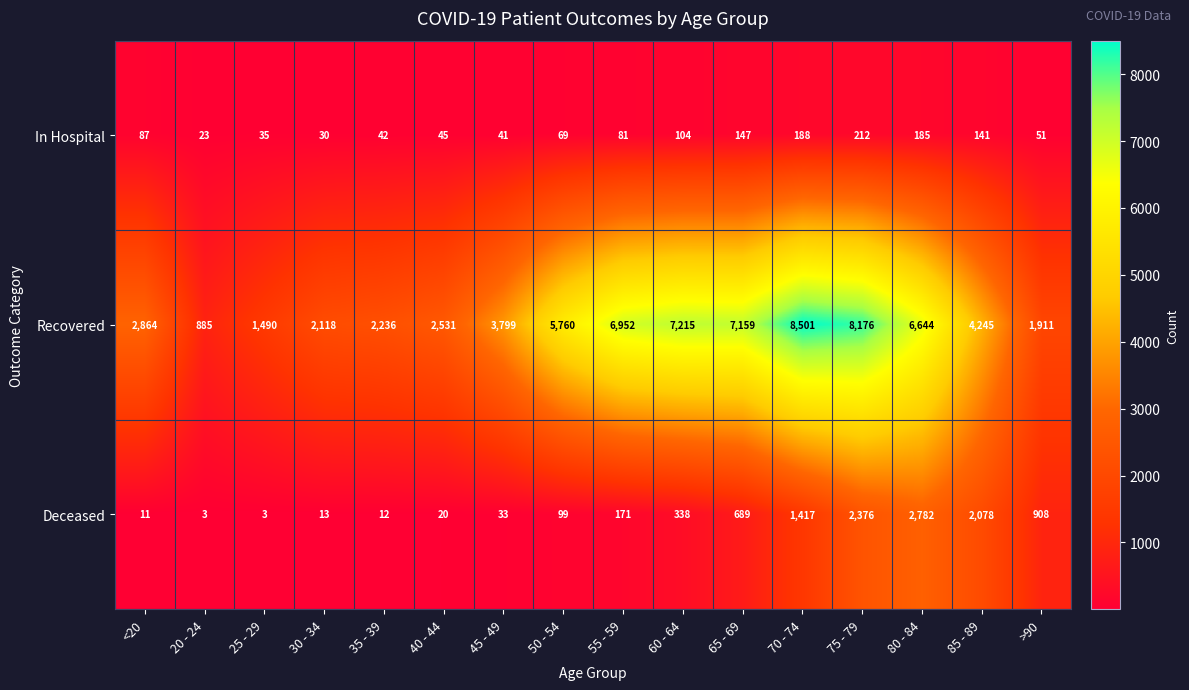

What is the smallest value displayed?

3